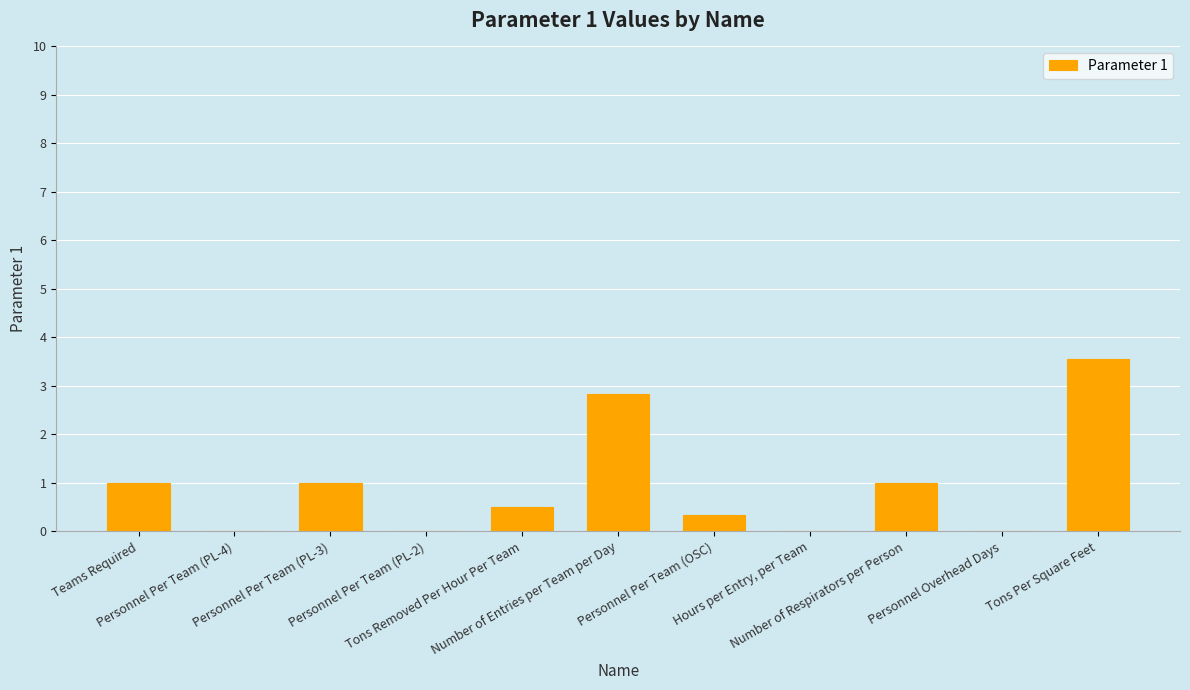

Are the bars horizontal?

No